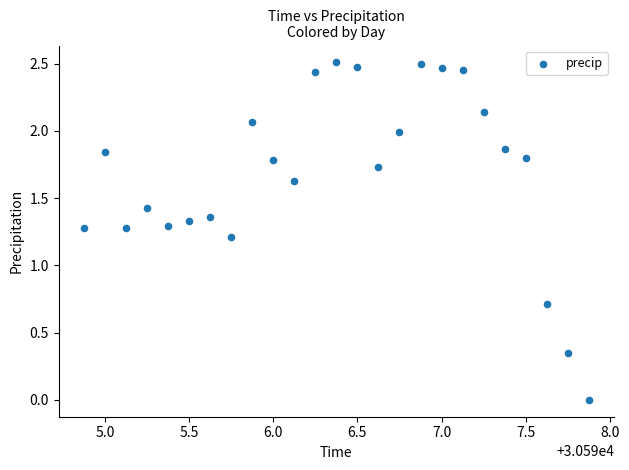

What is the range of X values (max minus min)?

3.0